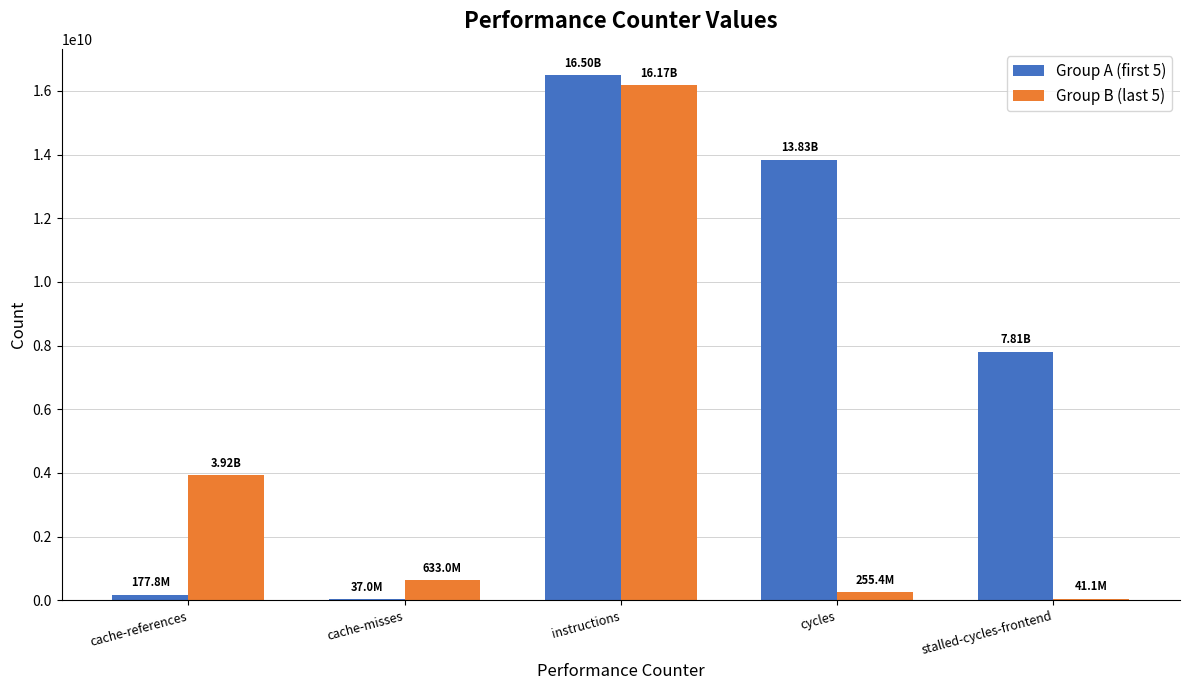

Does the chart contain stacked bars?

No